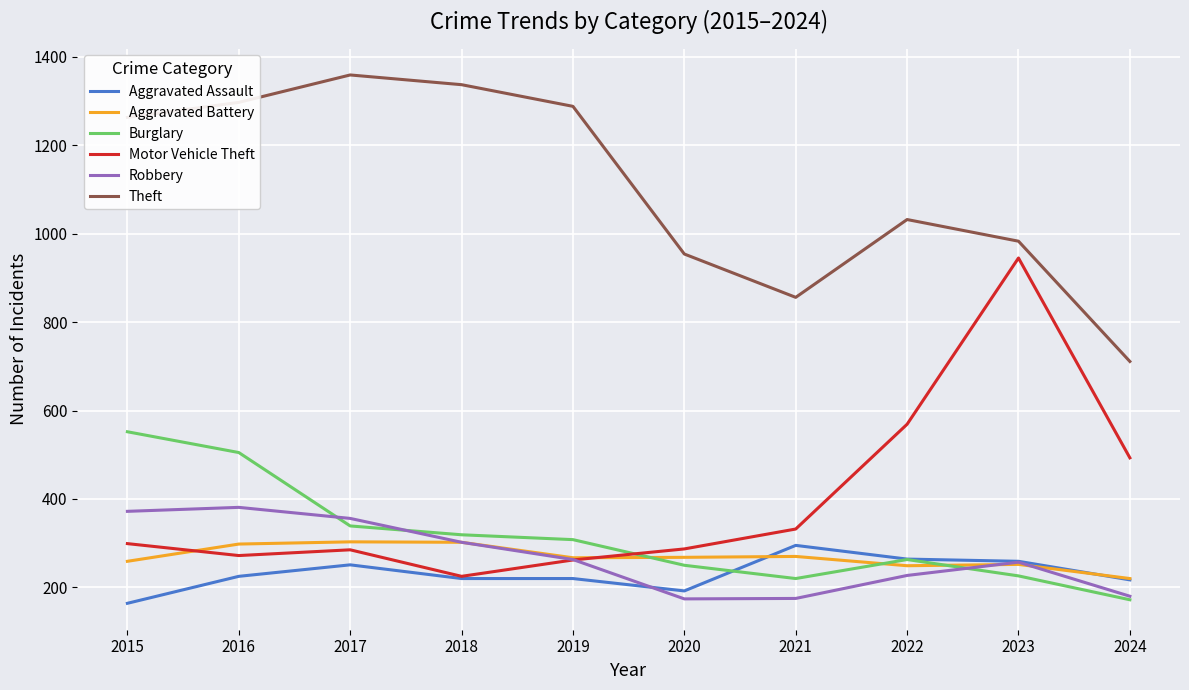

Is the value of Theft at 2018 greater than the value of Robbery at 2020?

Yes